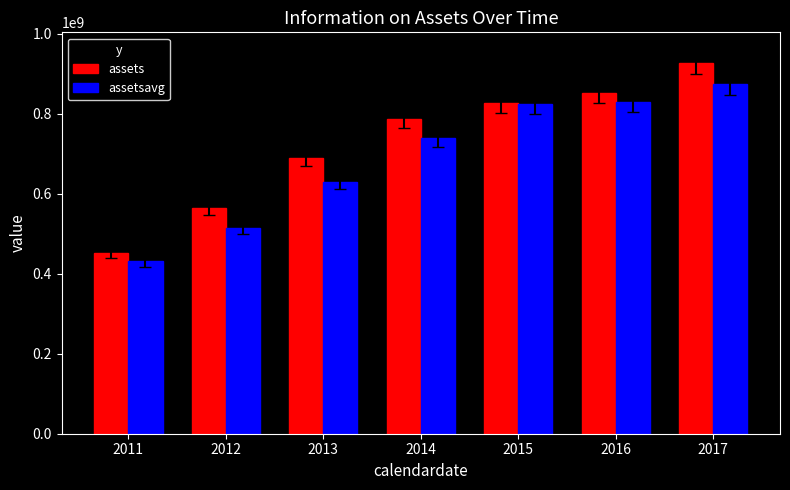

Rank the categories by assets value from lowest to highest.

2011, 2012, 2013, 2014, 2015, 2016, 2017